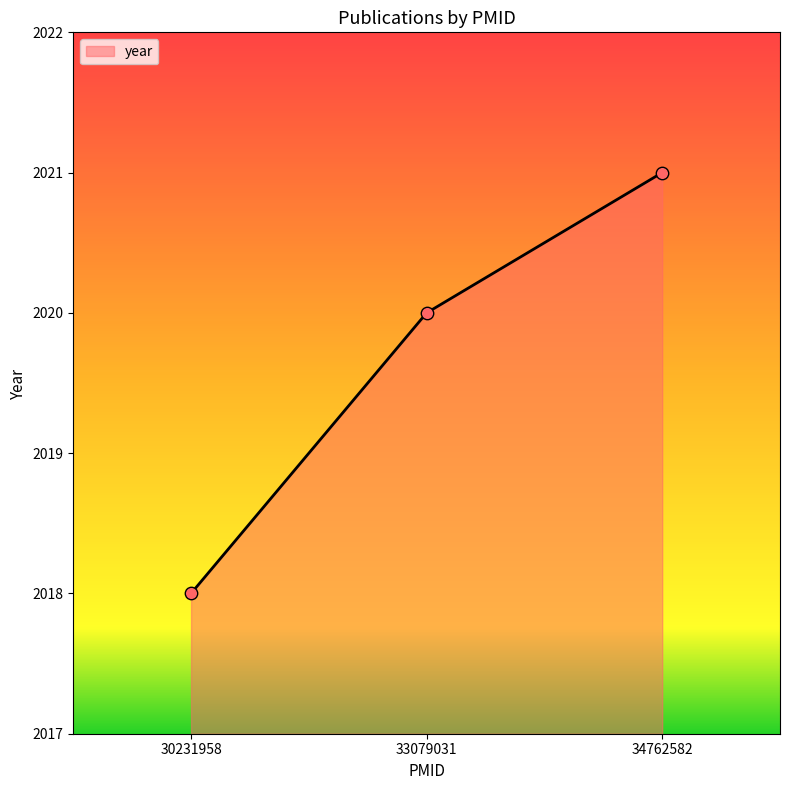

Between 30231958 and 33079031, which is larger?

33079031